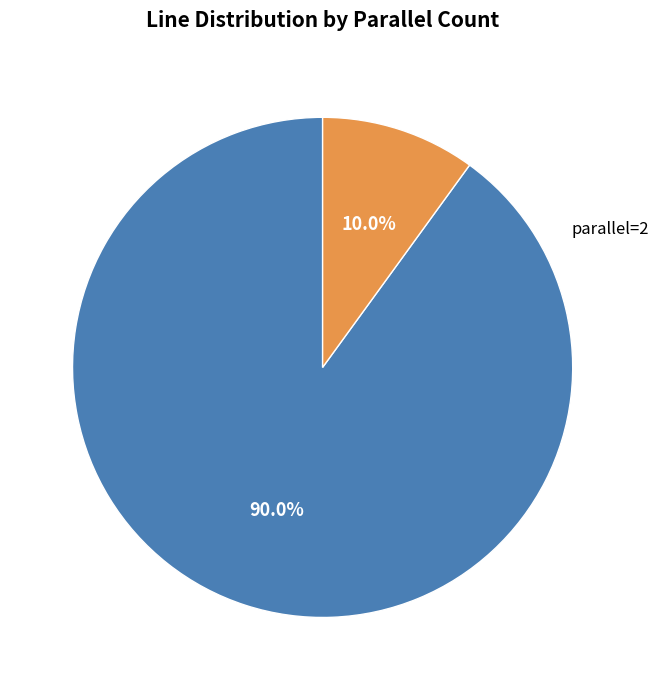

Is it true that parallel=1 is 84% of the pie?

False